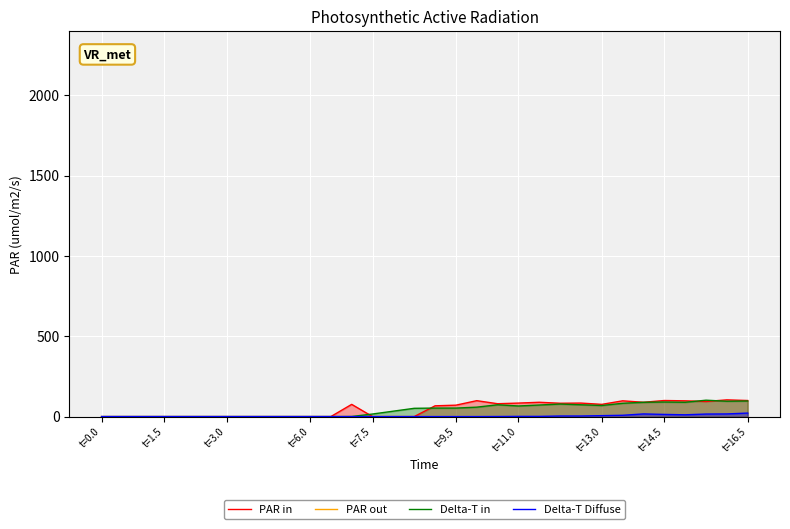

What is the greatest value displayed?

104.0